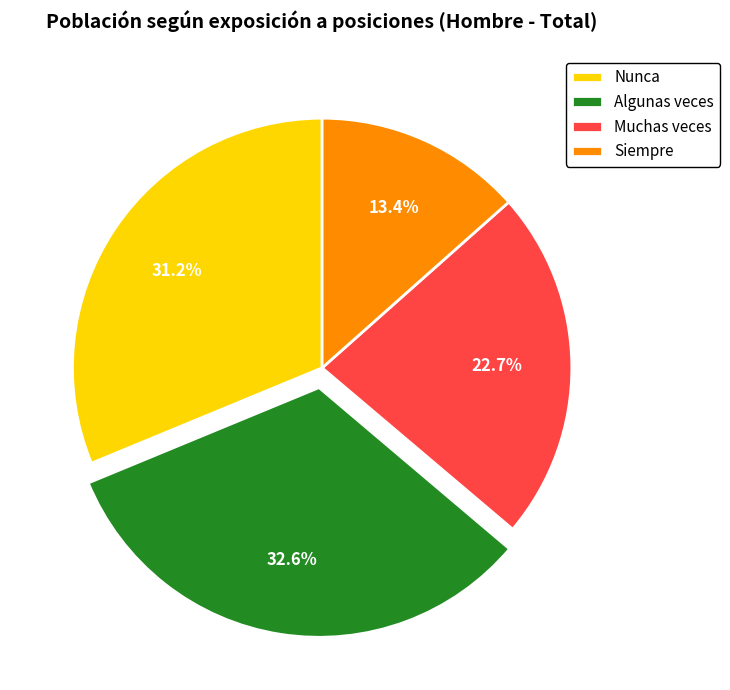

What percentage is the Nunca slice, to the nearest percent?

31%